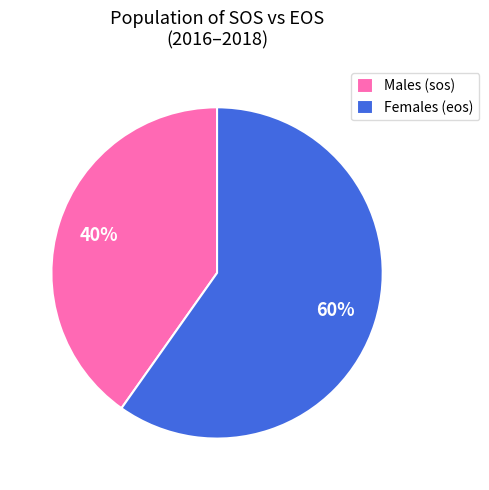

Is there any slice that represents more than half of the pie?

Yes